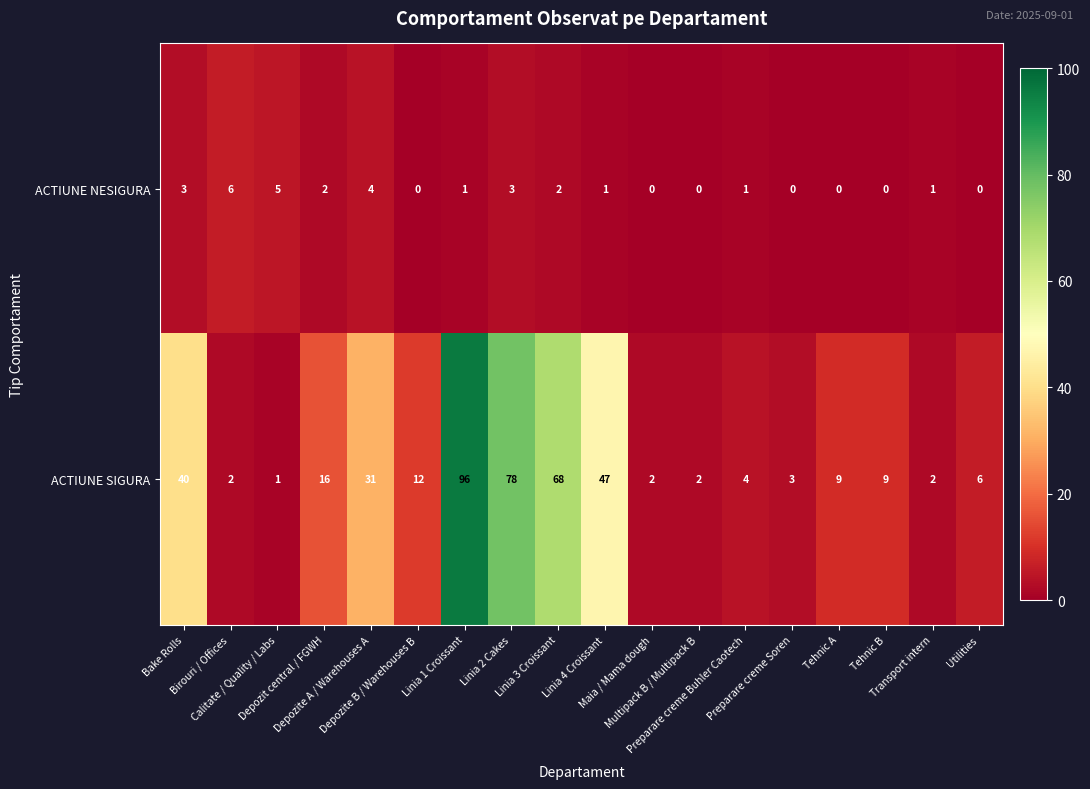

At which category is the sum across all series the highest?

Linia 1 Croissant